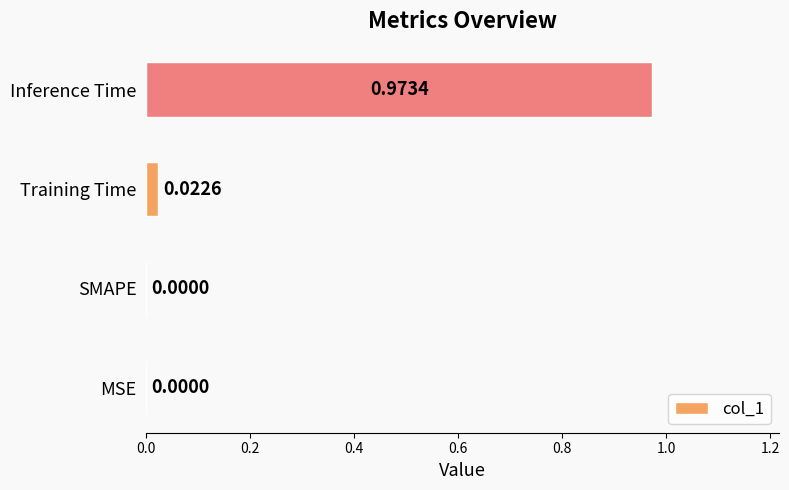

Are the bars horizontal?

Yes